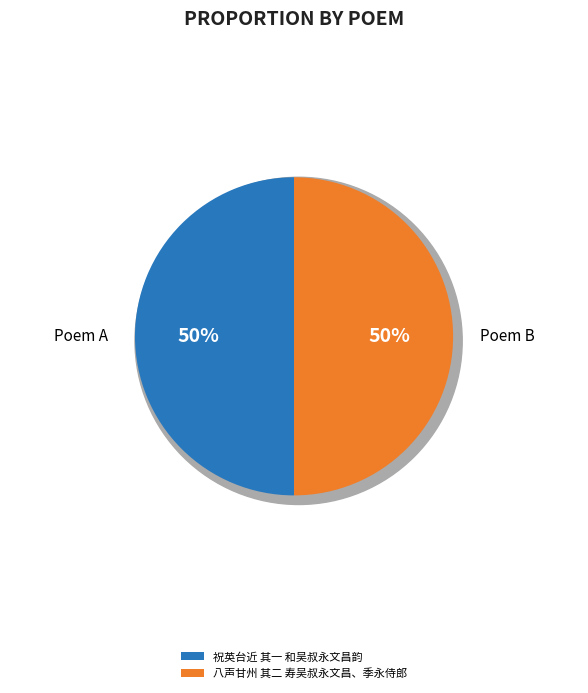

The 祝英台近 其一 和吴叔永文昌韵 slice represents 43% of the pie. True or false?

False